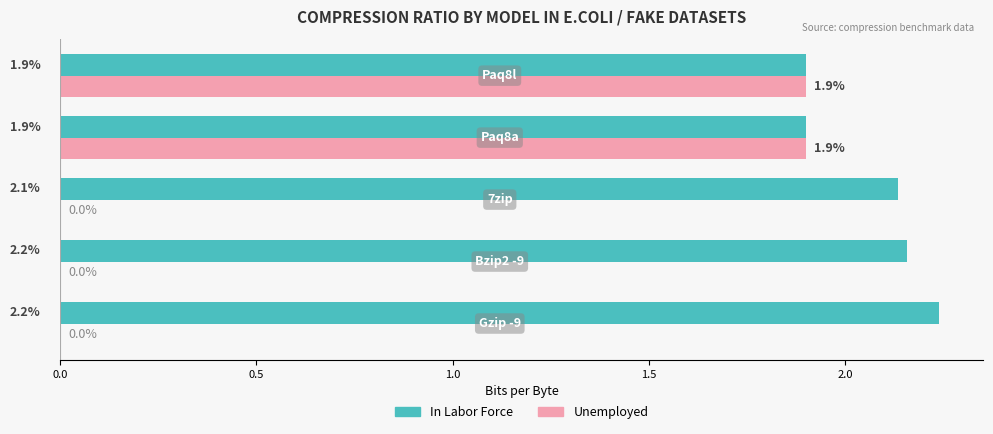

What is the highest value of the Unemployed series?

1.9